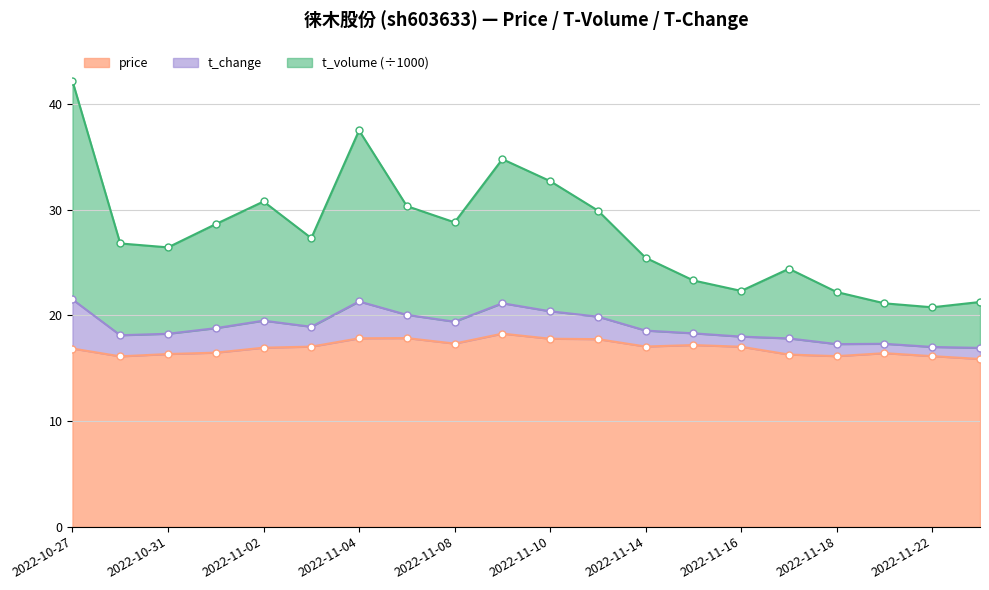

What is the highest value of the price series?

18.3